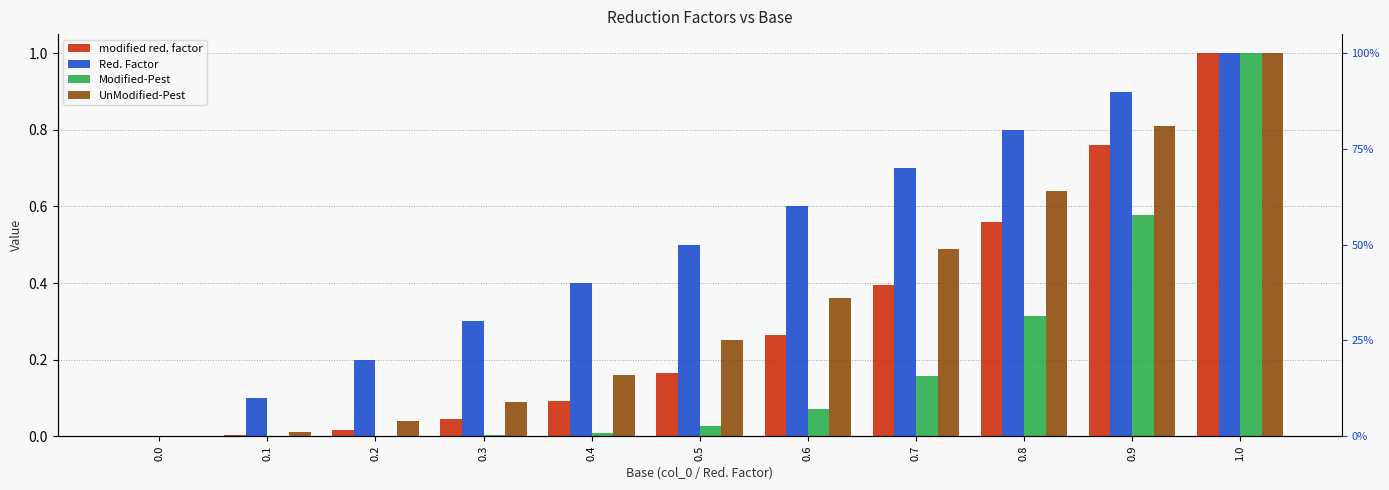

What position from the right is 0.7?

4